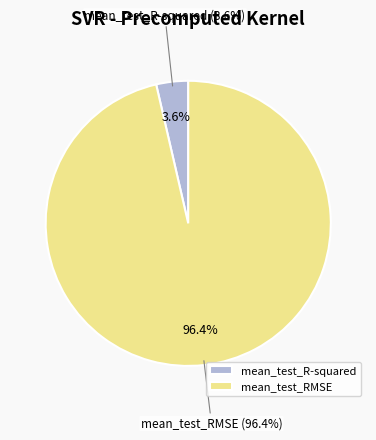

Do mean_test_R-squared and mean_test_RMSE together represent more than half of the pie?

Yes